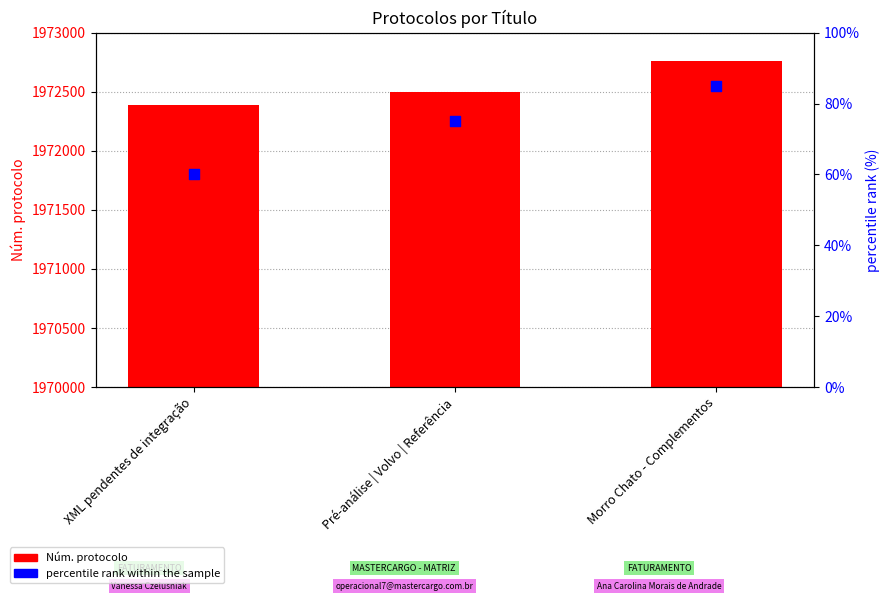

Which series has the largest Y range (max minus min)?

Núm. protocolo